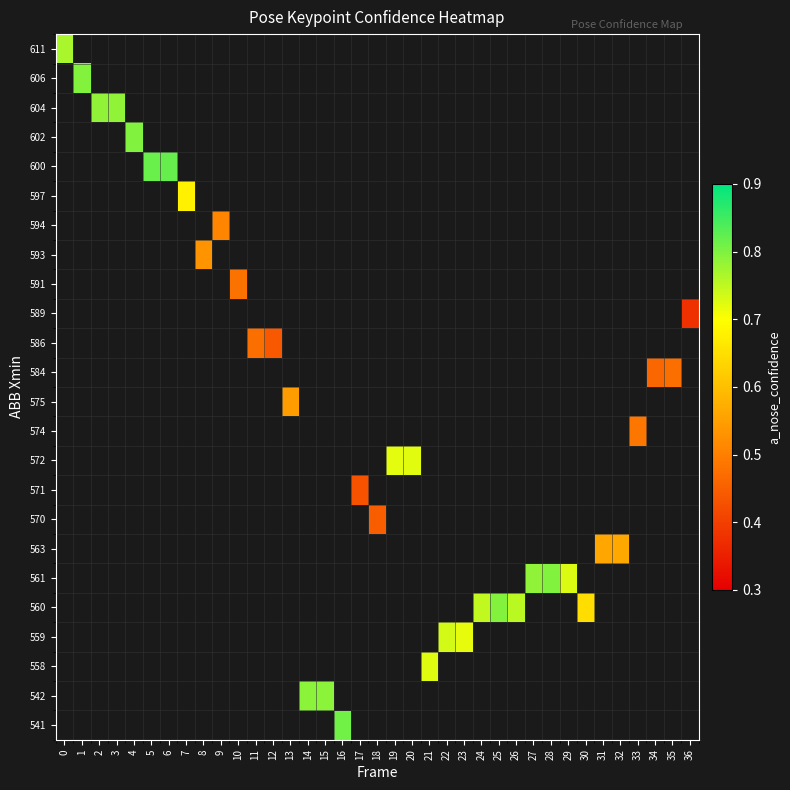

How many positive values does the row_2 series have?

1